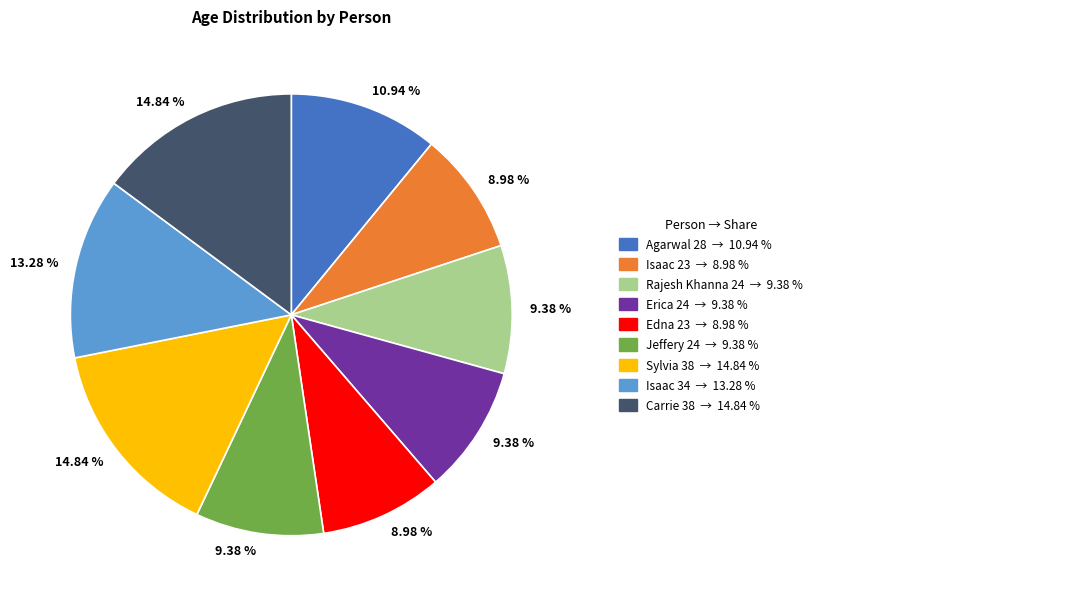

Is there any slice that represents more than half of the pie?

No